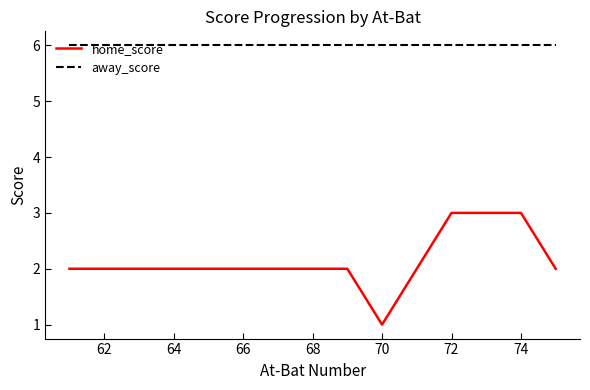

Which series has the largest total across all categories?

away_score